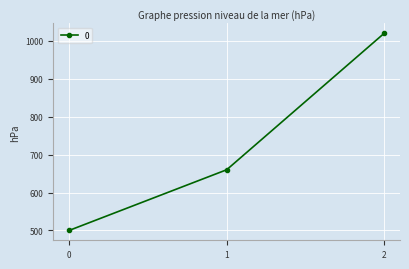

How many data points does each series have?

3